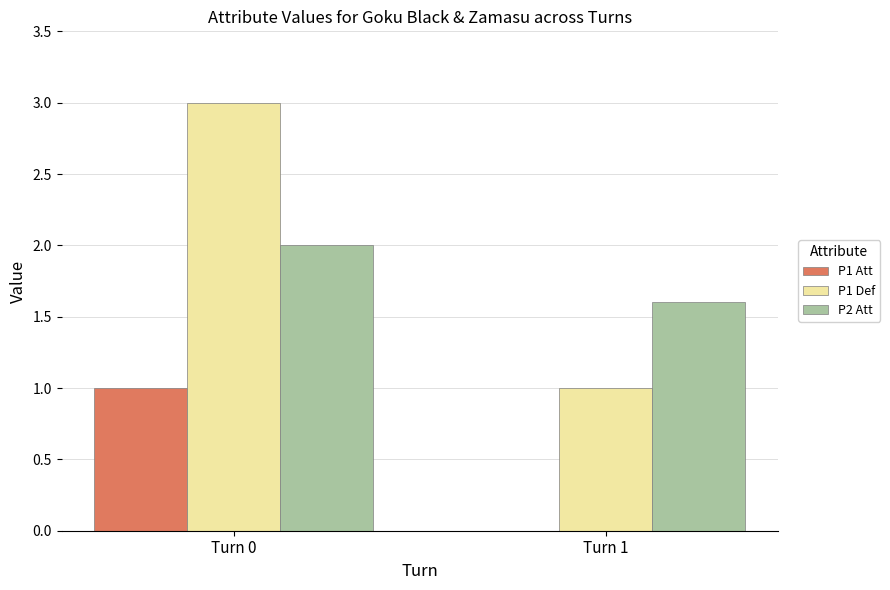

Which category has the highest value across all series?

Turn 0